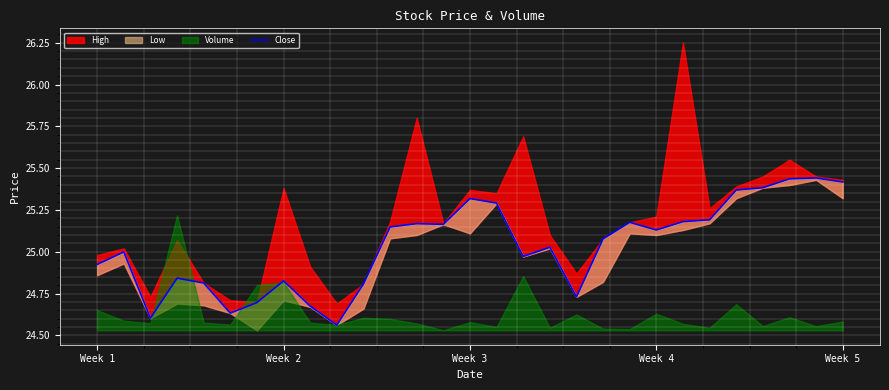

Read the value at Week 3.

25.3